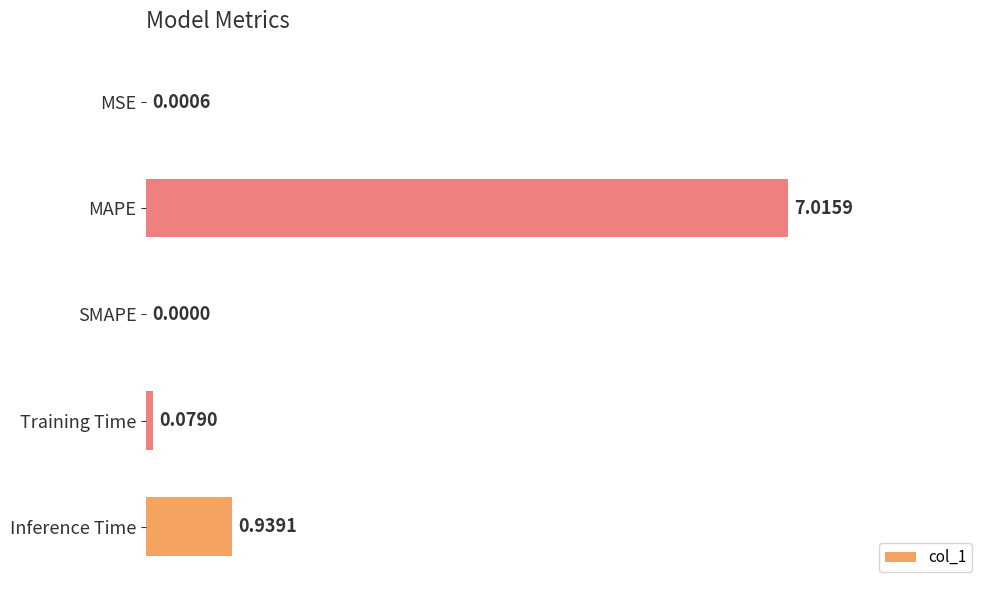

What is the sum of all values?

8.0